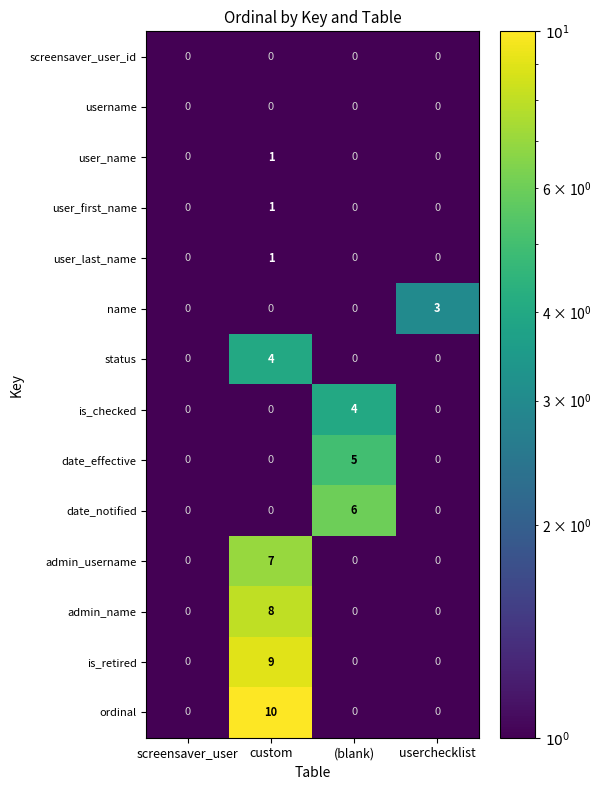

The value of admin_username at custom is 7. True or false?

True